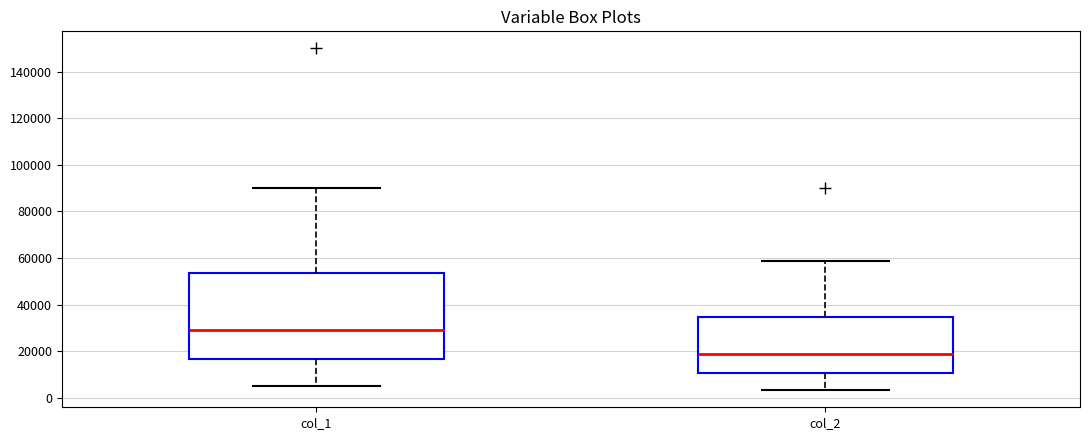

Which box has the highest median line?

col_1